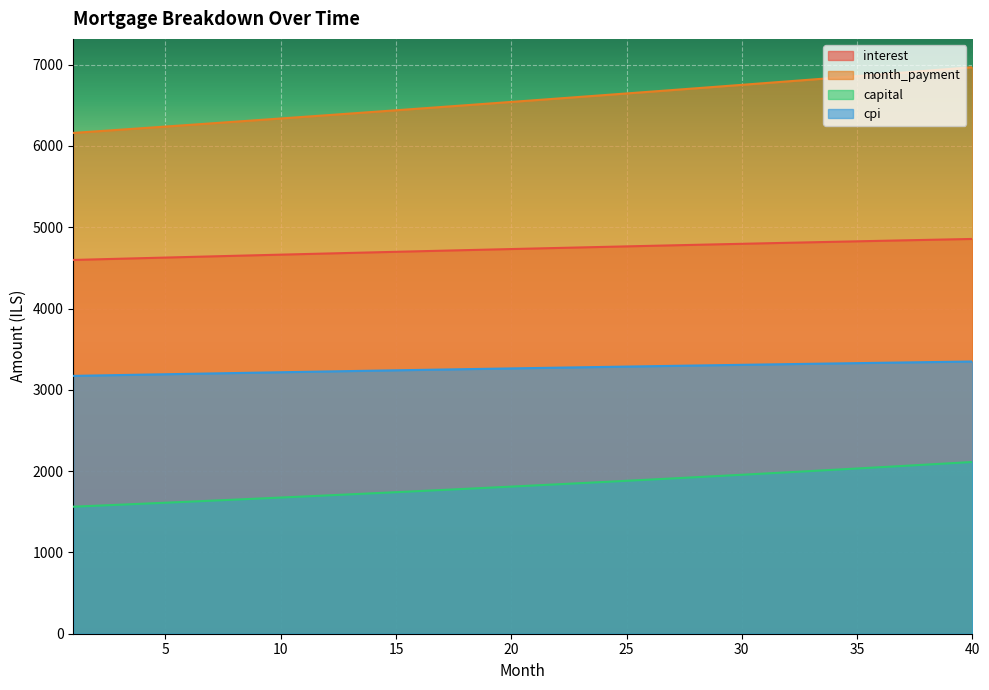

What is the spread (max minus min) of values at 36?

4832.9